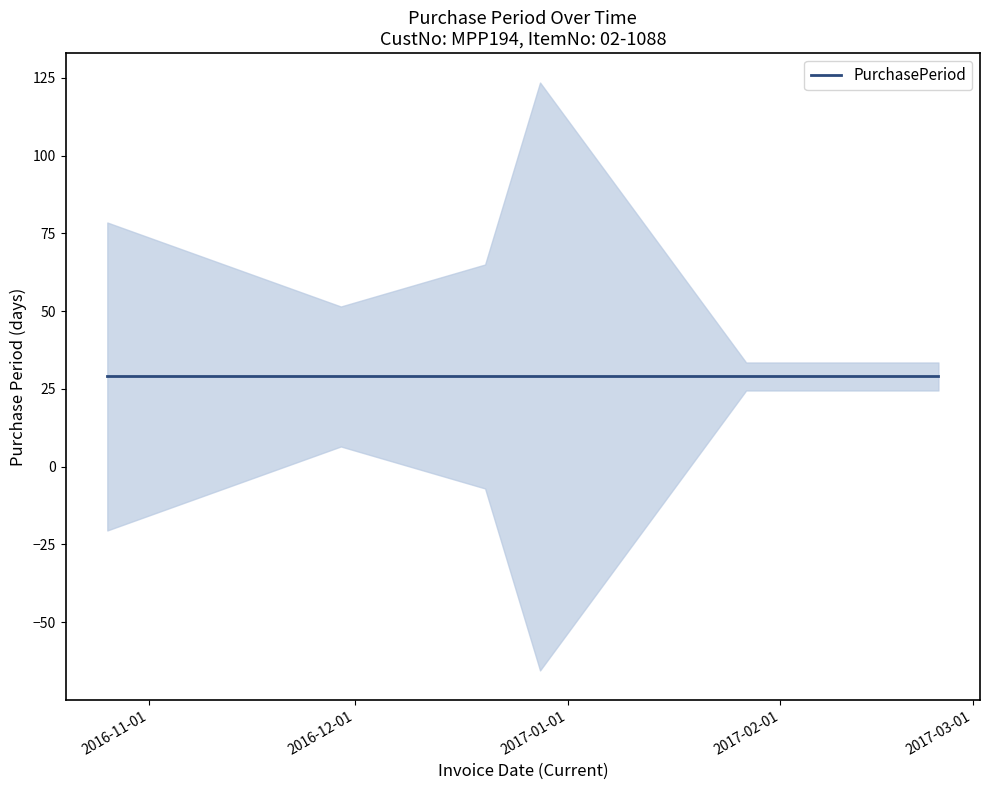

List the labels in order of value, largest first.

2016-10-26, 2016-11-29, 2017-01-27, 2017-02-24, 2016-12-20, 2016-12-28